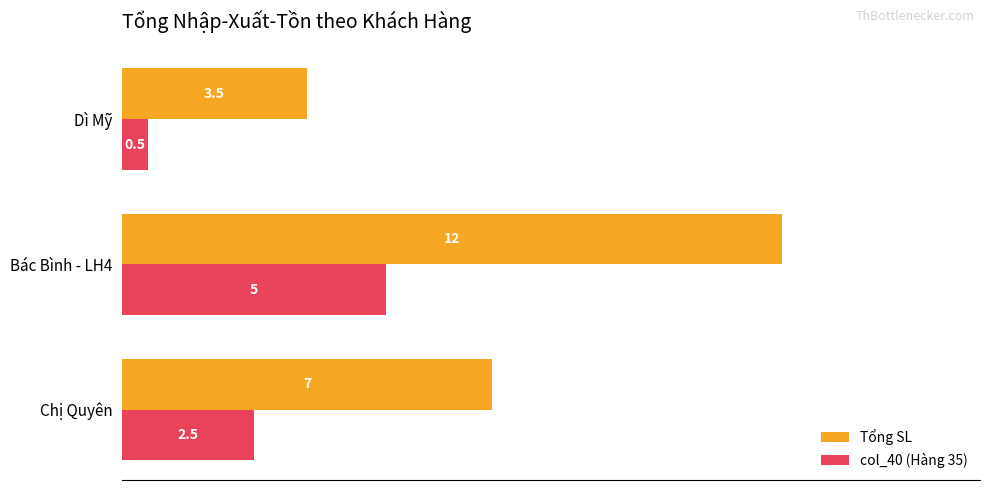

Which series has the largest range (max minus min)?

Tổng SL